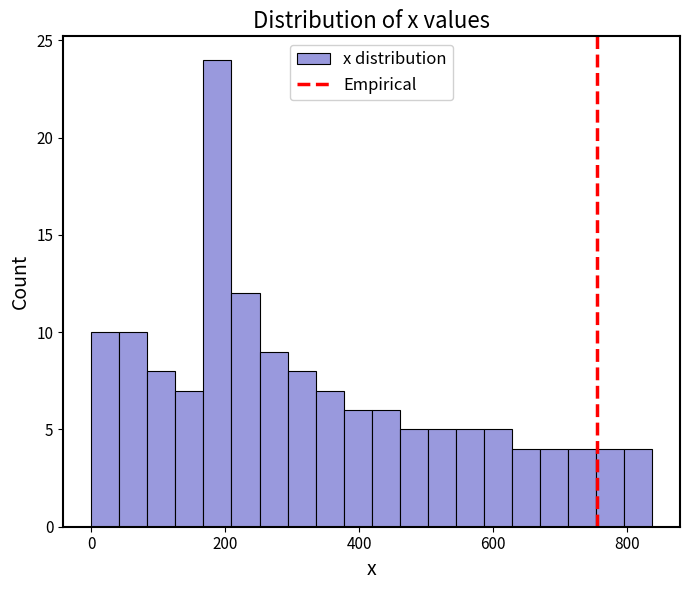

Around what value on the x-axis is the tallest bar? Give the approximate position of its centre, as read against the axis.

180